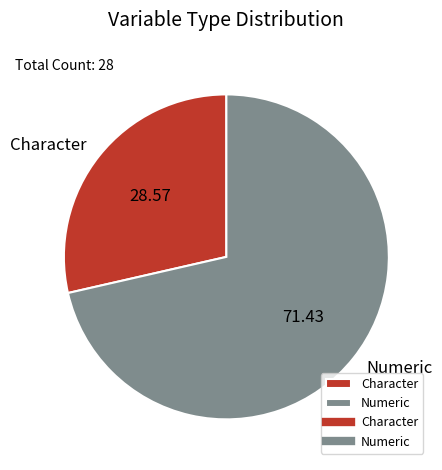

What is the largest slice in the pie chart?

Numeric